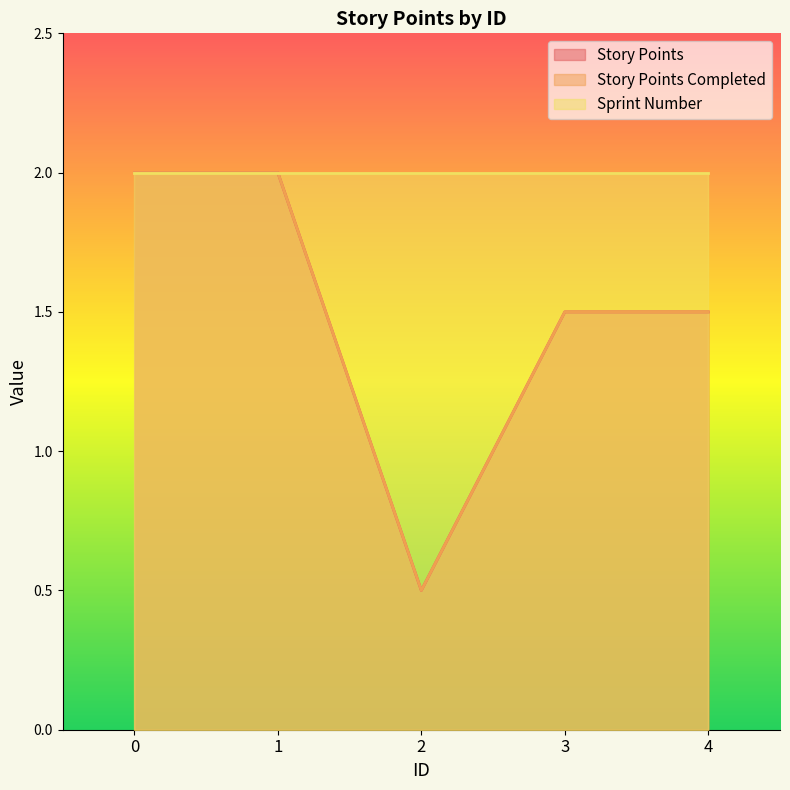

True or false: Story Points and Story Points Completed intersect in this chart.

False